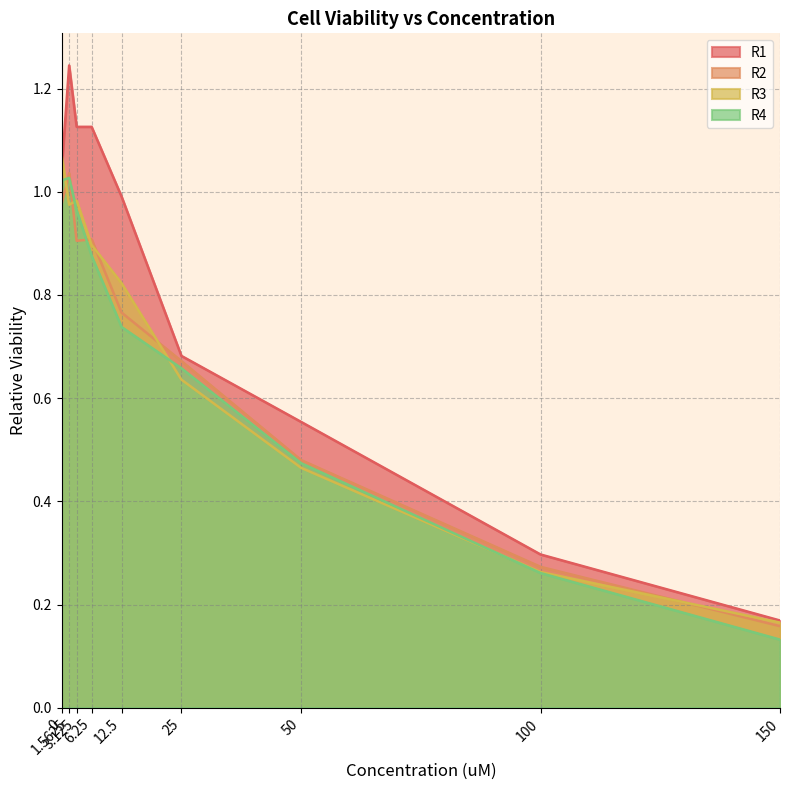

Reading left to right, transcribe all the data shown in this chart.

R1: 1.0	1.2	1.1	1.1	1.0	0.7	0.6	0.3	0.2
R2: 1.0	1.0	0.9	0.9	0.8	0.7	0.5	0.3	0.2
R3: 1.1	1.0	1.0	0.9	0.8	0.6	0.5	0.3	0.2
R4: 1.0	1.0	1.0	0.9	0.7	0.7	0.5	0.3	0.1